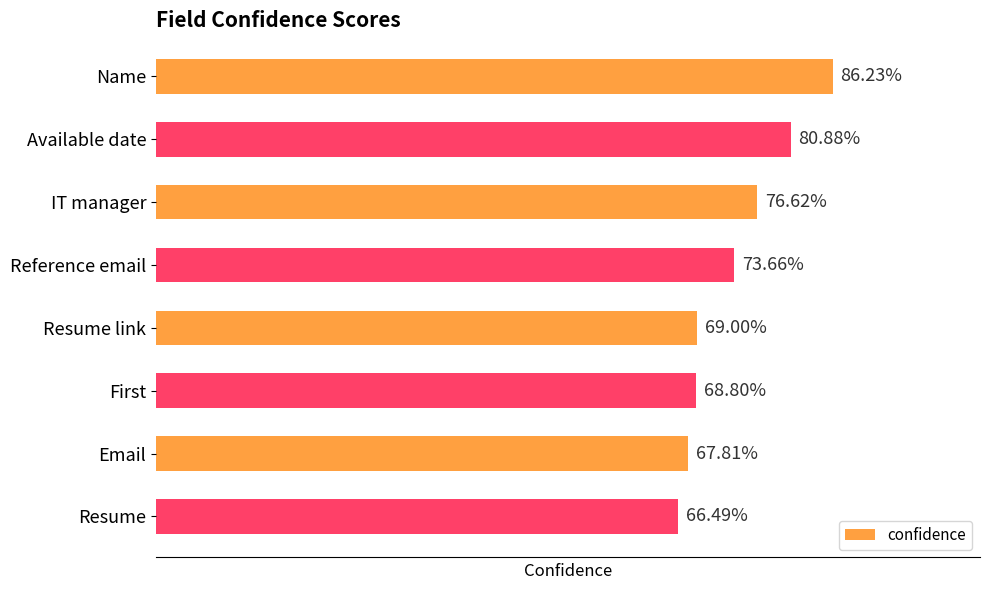

Does the chart contain any negative values?

No